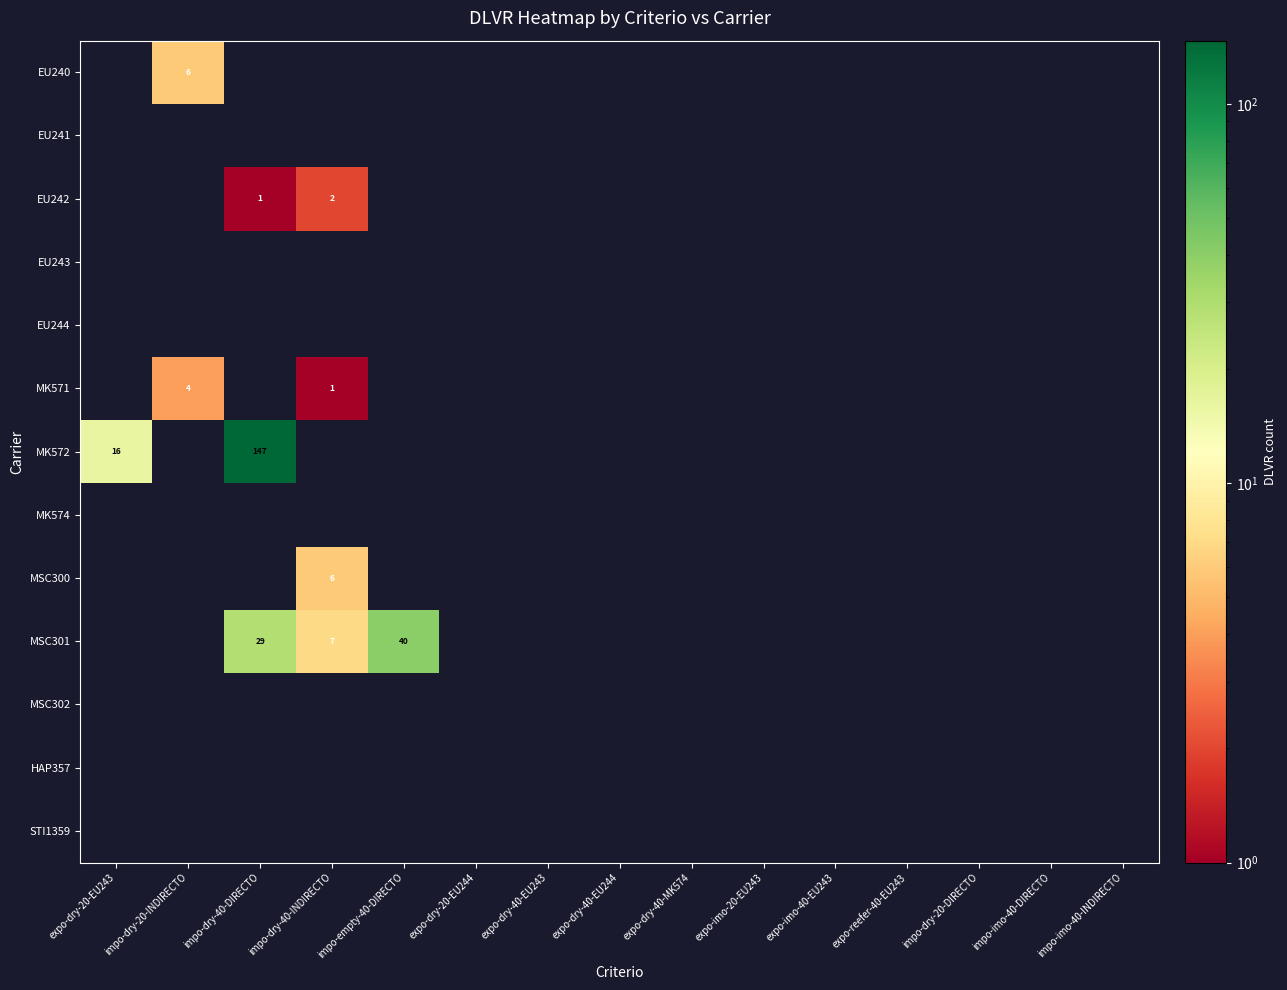

The MSC301 series shows -15 at expo-dry-40-MK574. True or false?

False